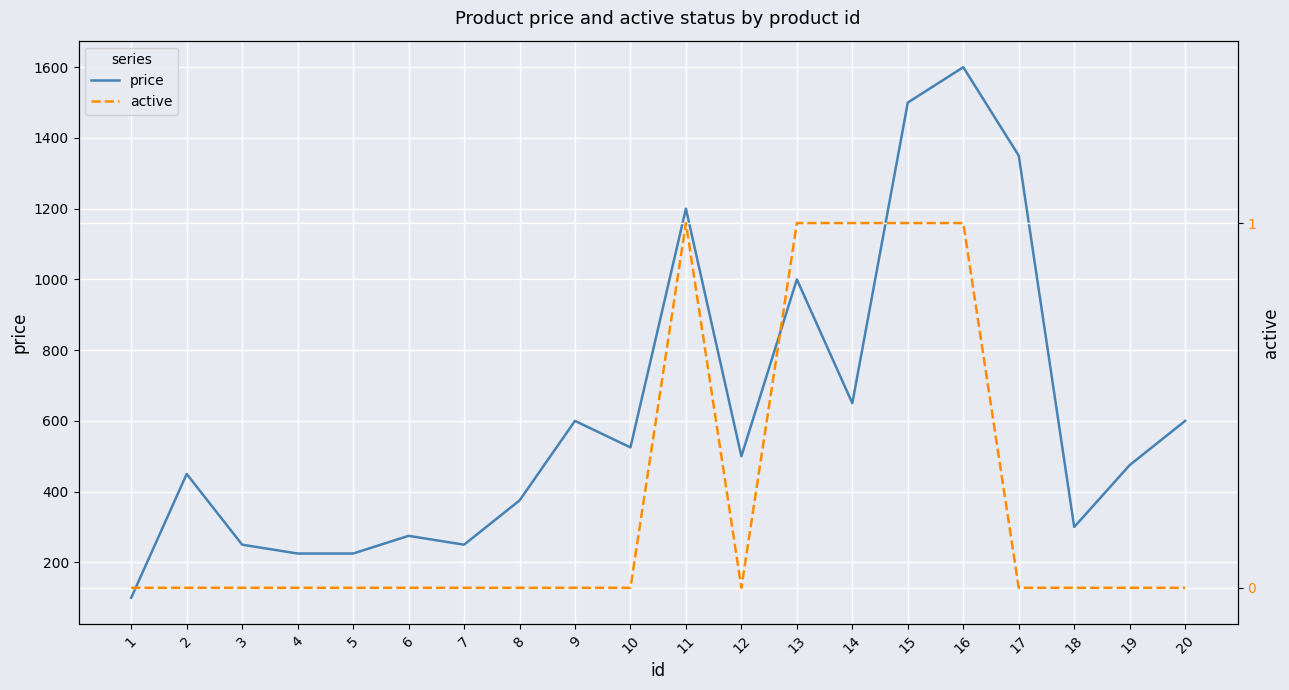

Which category has the highest value in the active series?

11